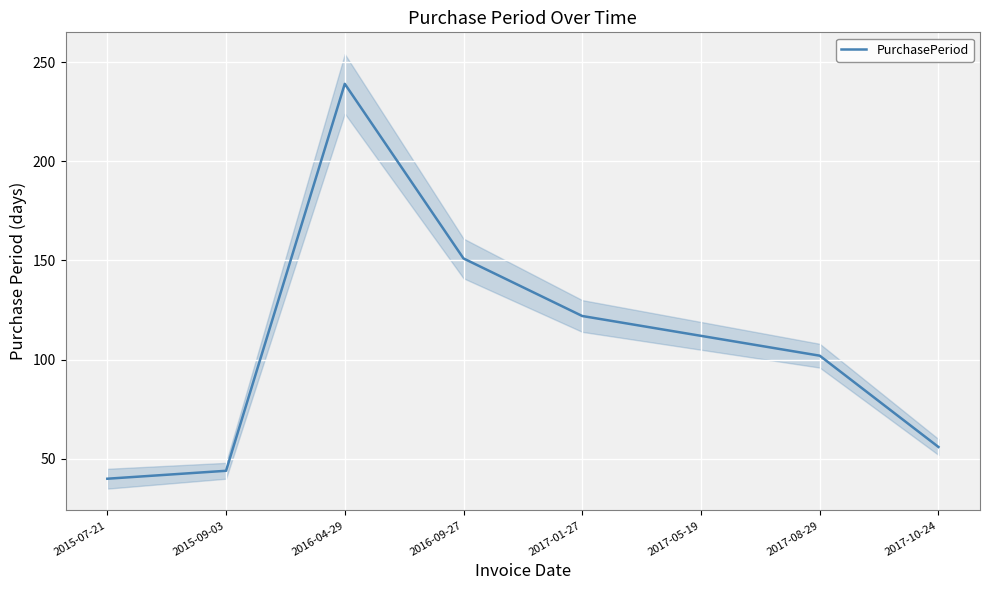

At which category does the data reach its first local peak?

2016-04-29